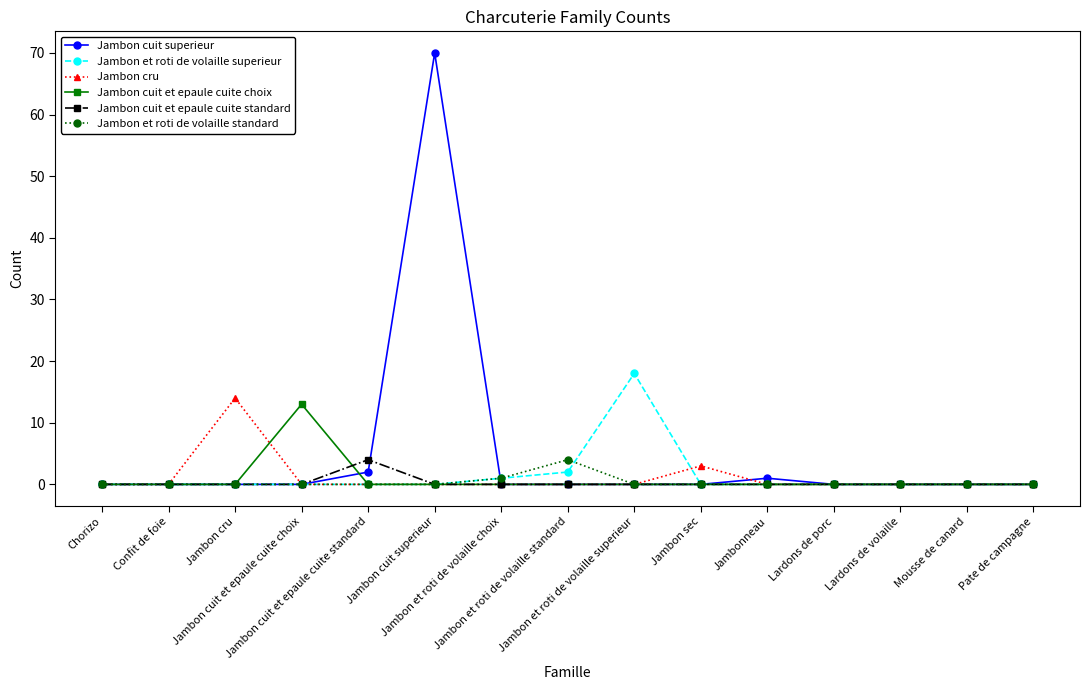

Which has a higher value, Pate de campagne or Jambon cuit superieur?

Jambon cuit superieur